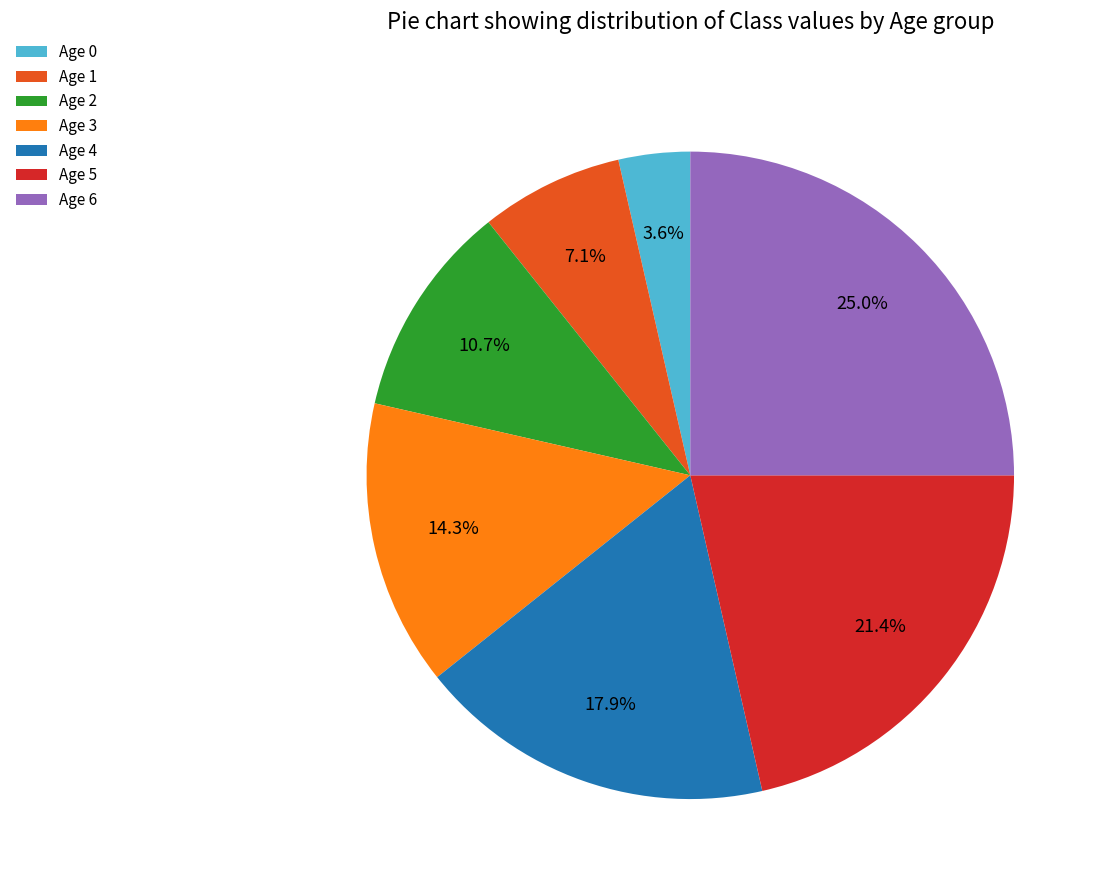

Combined, what portion of the pie is Age 6 and Age 1?

32.1%